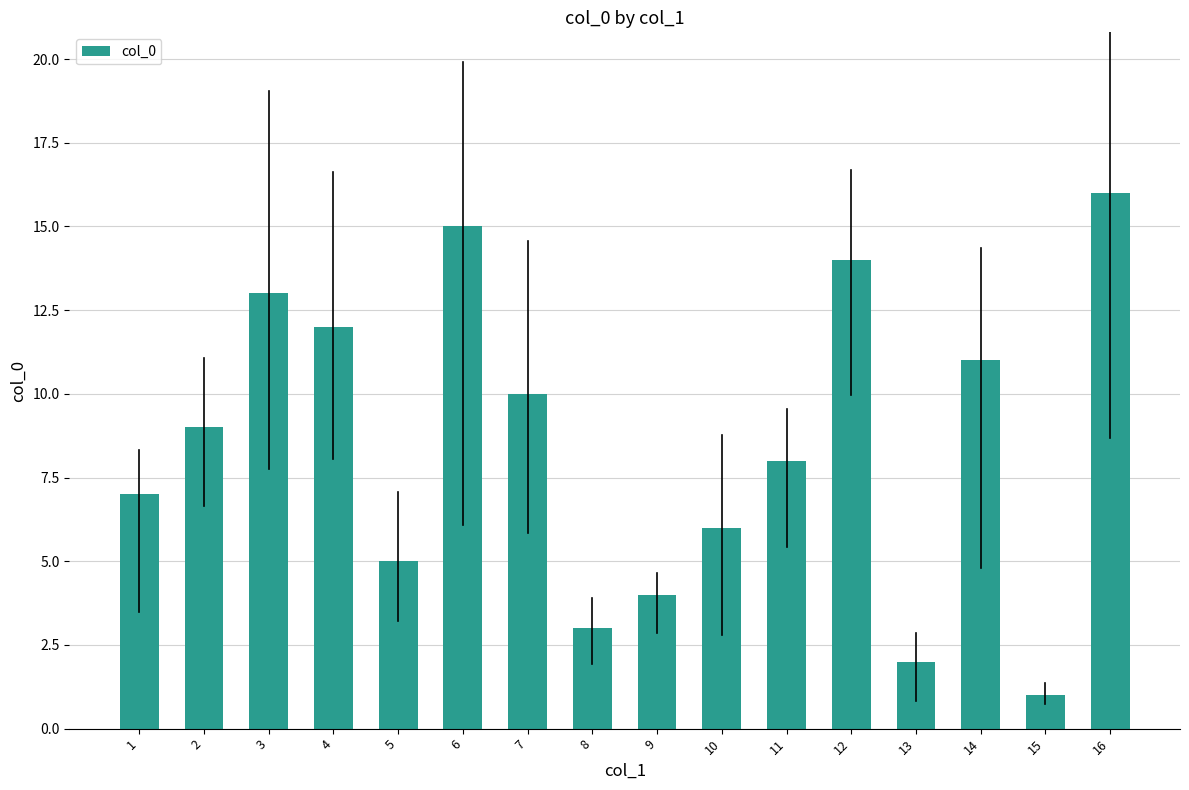

Reading left to right, what are all the values shown in this chart?

7	9	13	12	5	15	10	3	4	6	8	14	2	11	1	16